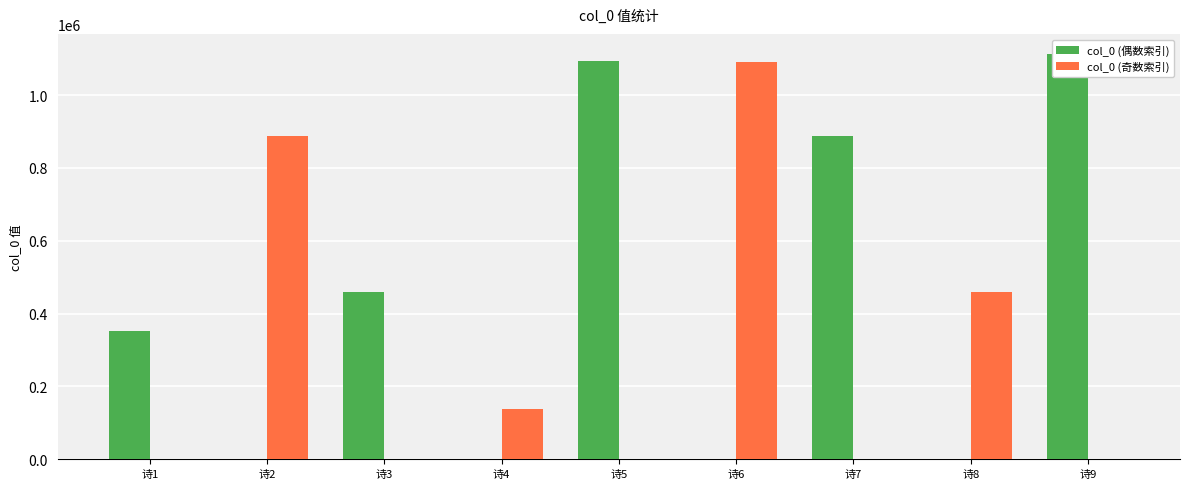

What are all the series names shown in the legend?

col_0 (偶数索引), col_0 (奇数索引)